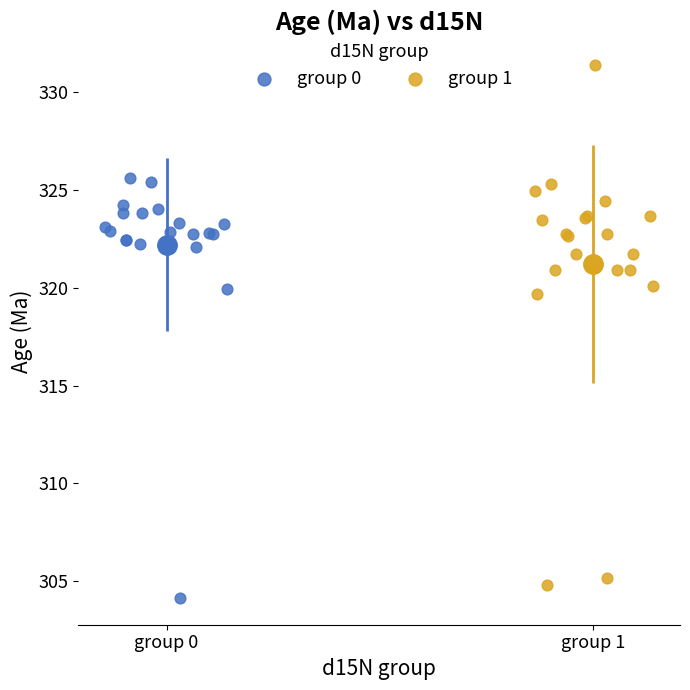

Which series reaches the minimum Y coordinate?

group 0